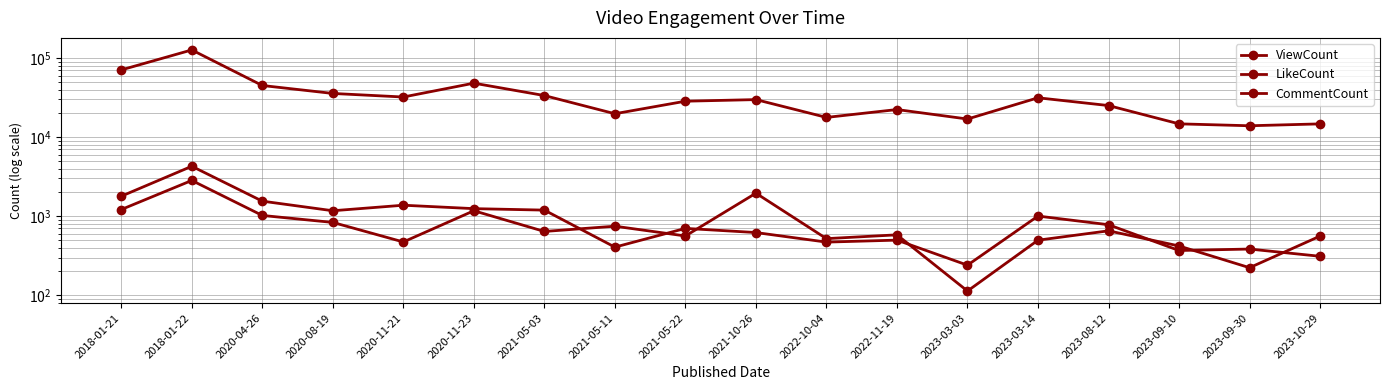

True or false: CommentCount has more than 1 interior local peaks.

True